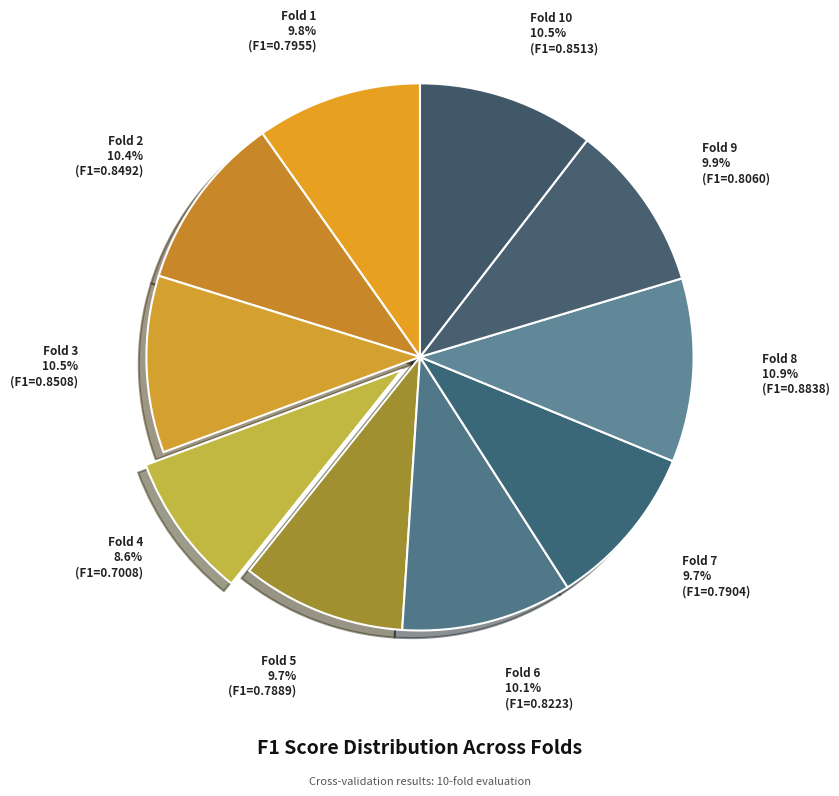

What is the largest slice in the pie chart?

Fold 8